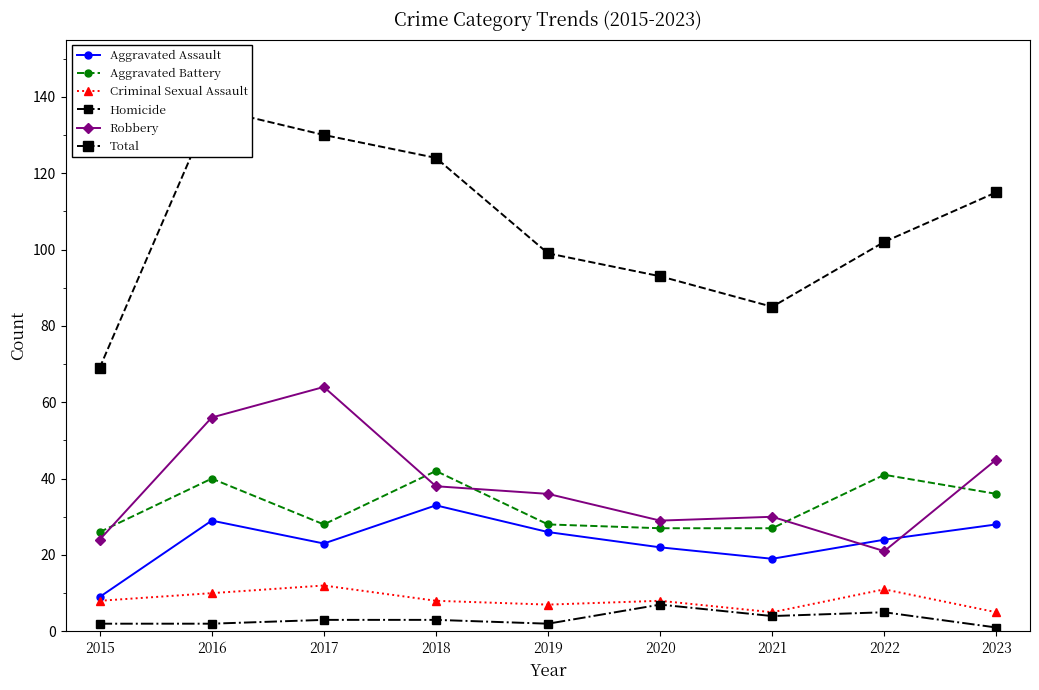

Where is Aggravated Assault nearest to the value 21?

2020